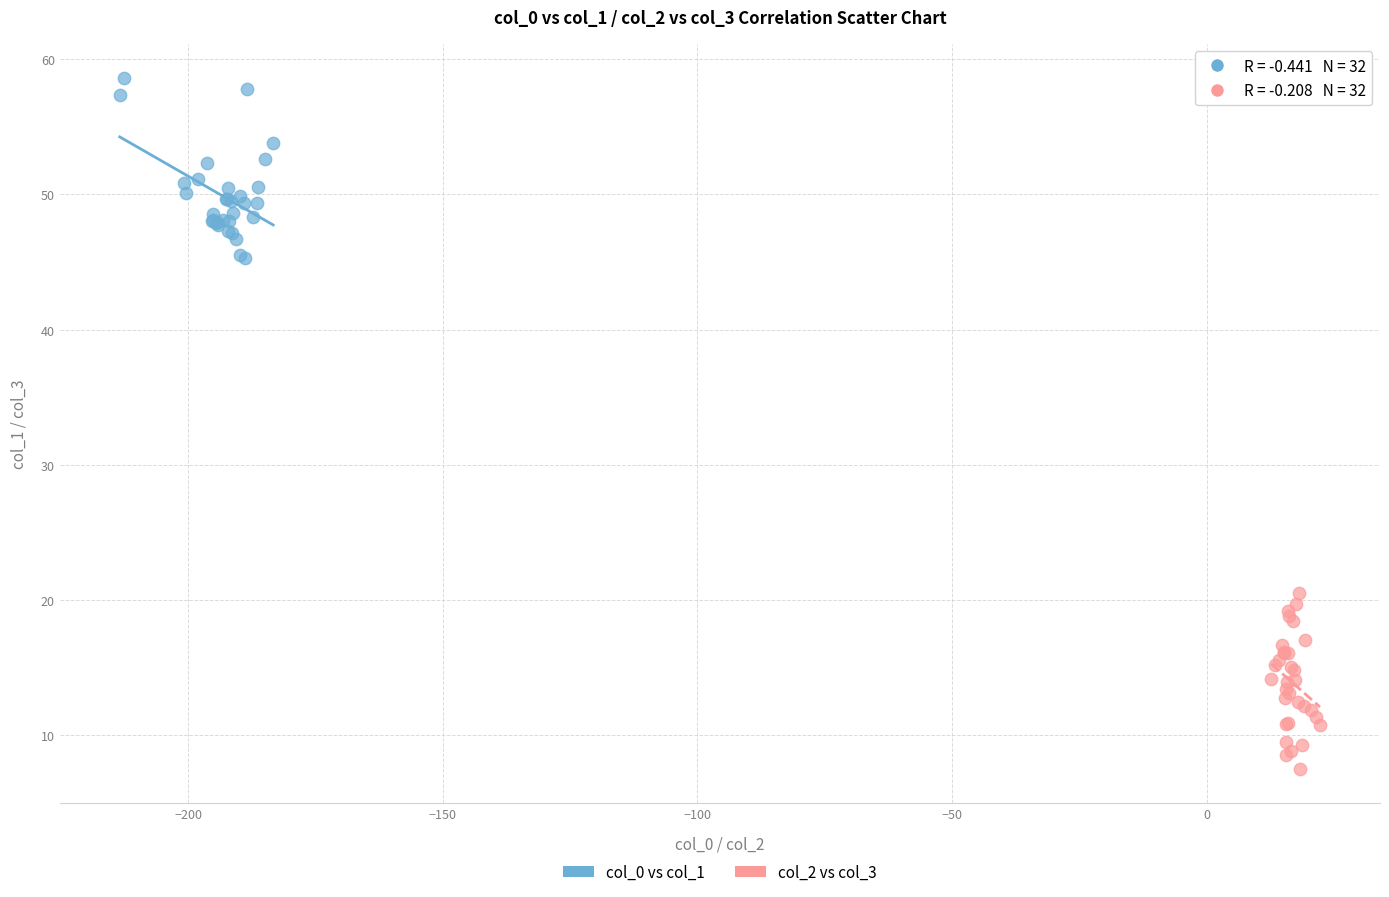

Which series contains the lowest Y value?

col_2 vs col_3